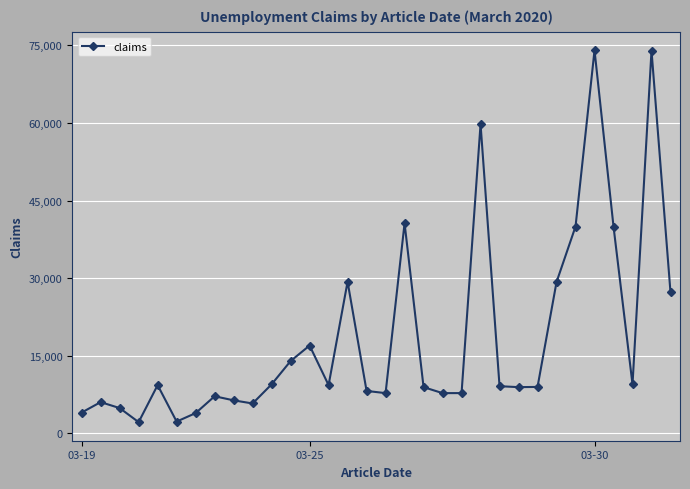

What is the value of the 18th point from the left?

40628